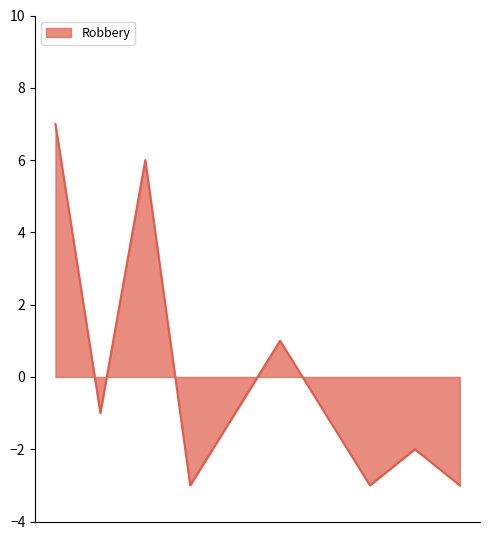

What is the difference between the maximum and minimum values?

10